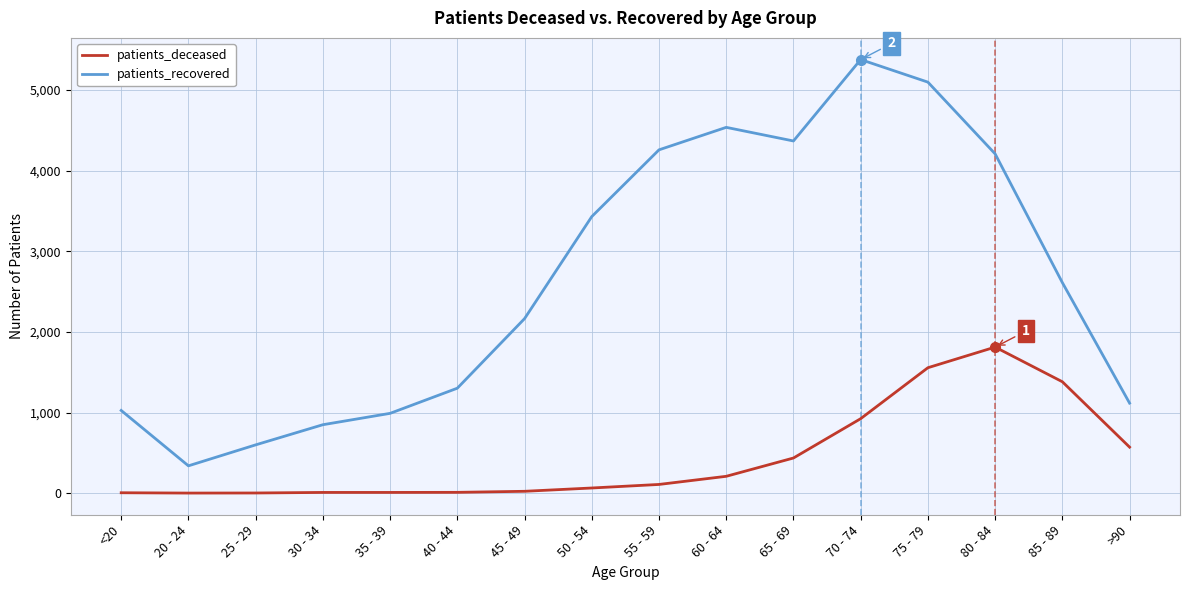

What is the maximum value shown in the chart?

5379